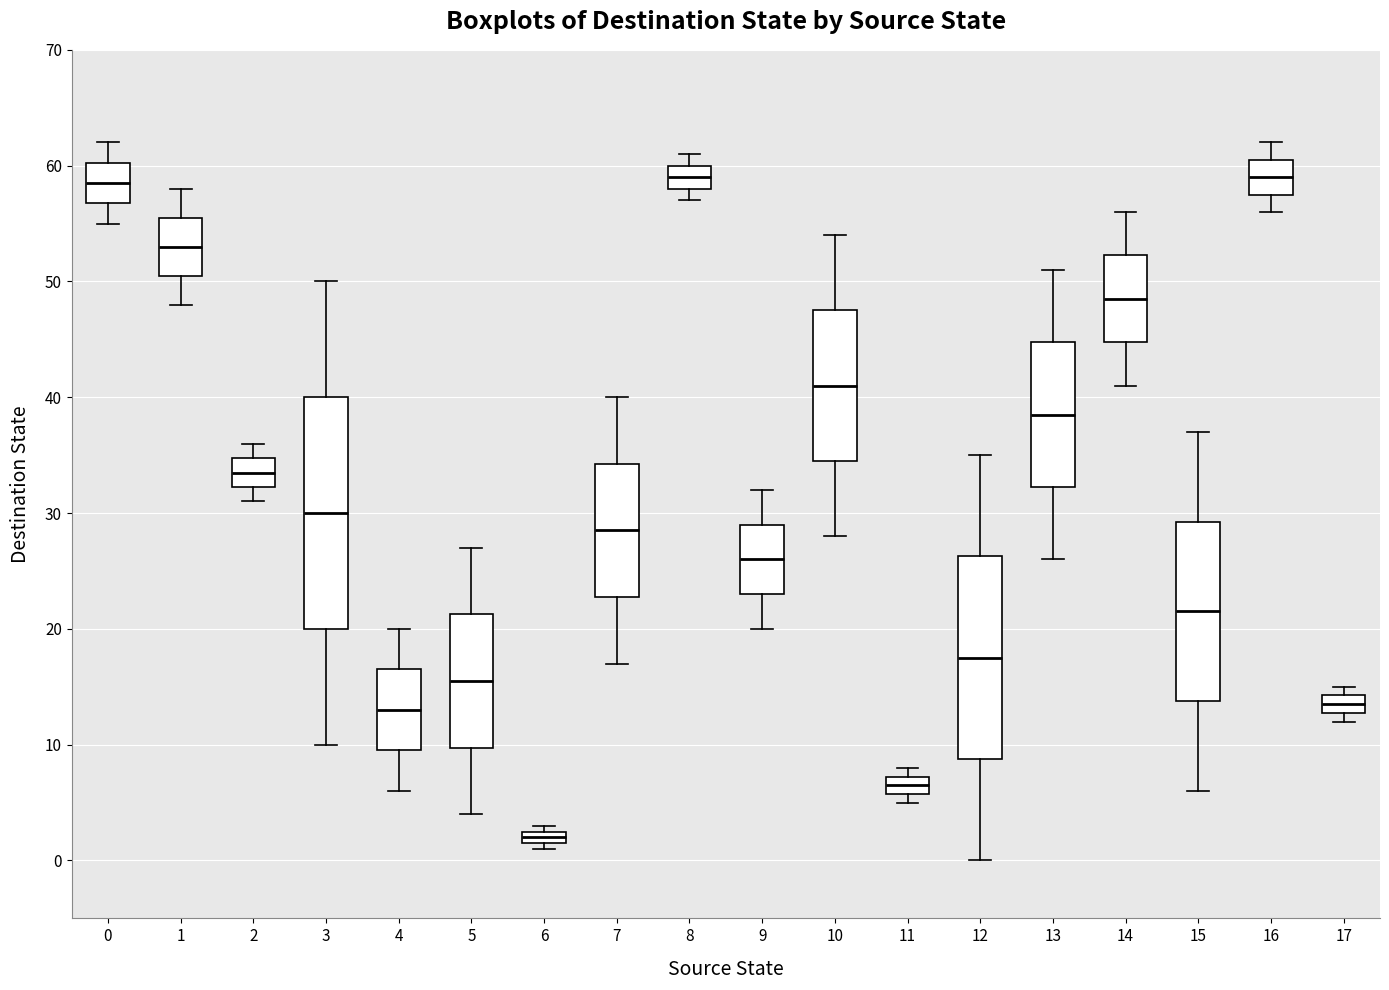

Which box is the tallest, from its lower edge to its upper edge?

3